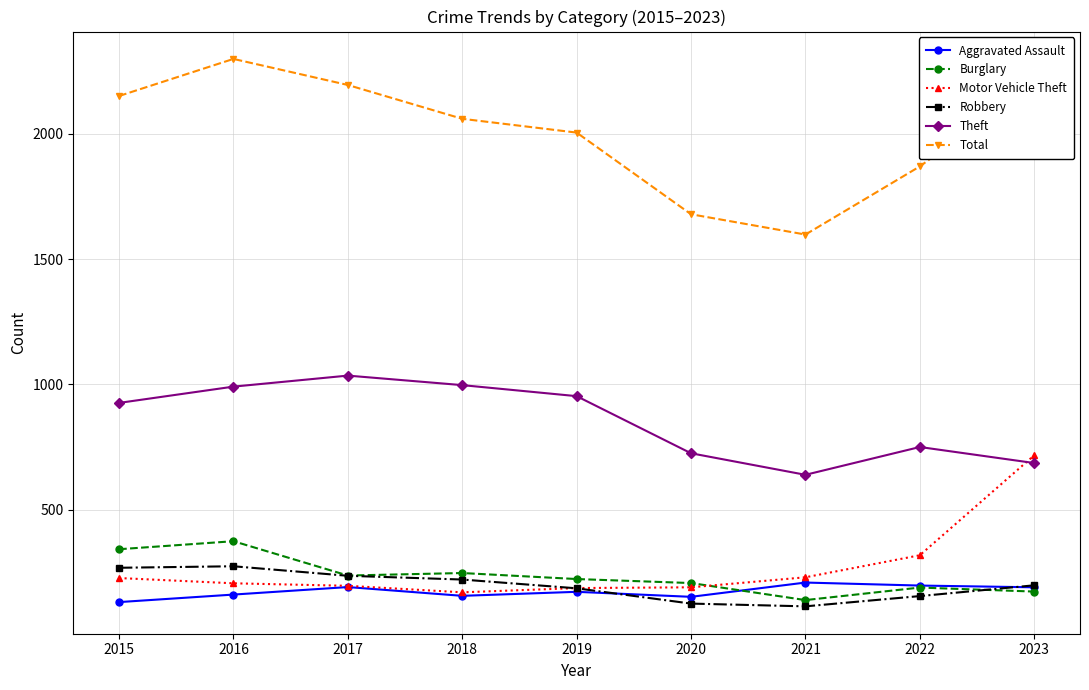

Where is the first local minimum for Theft?

2021